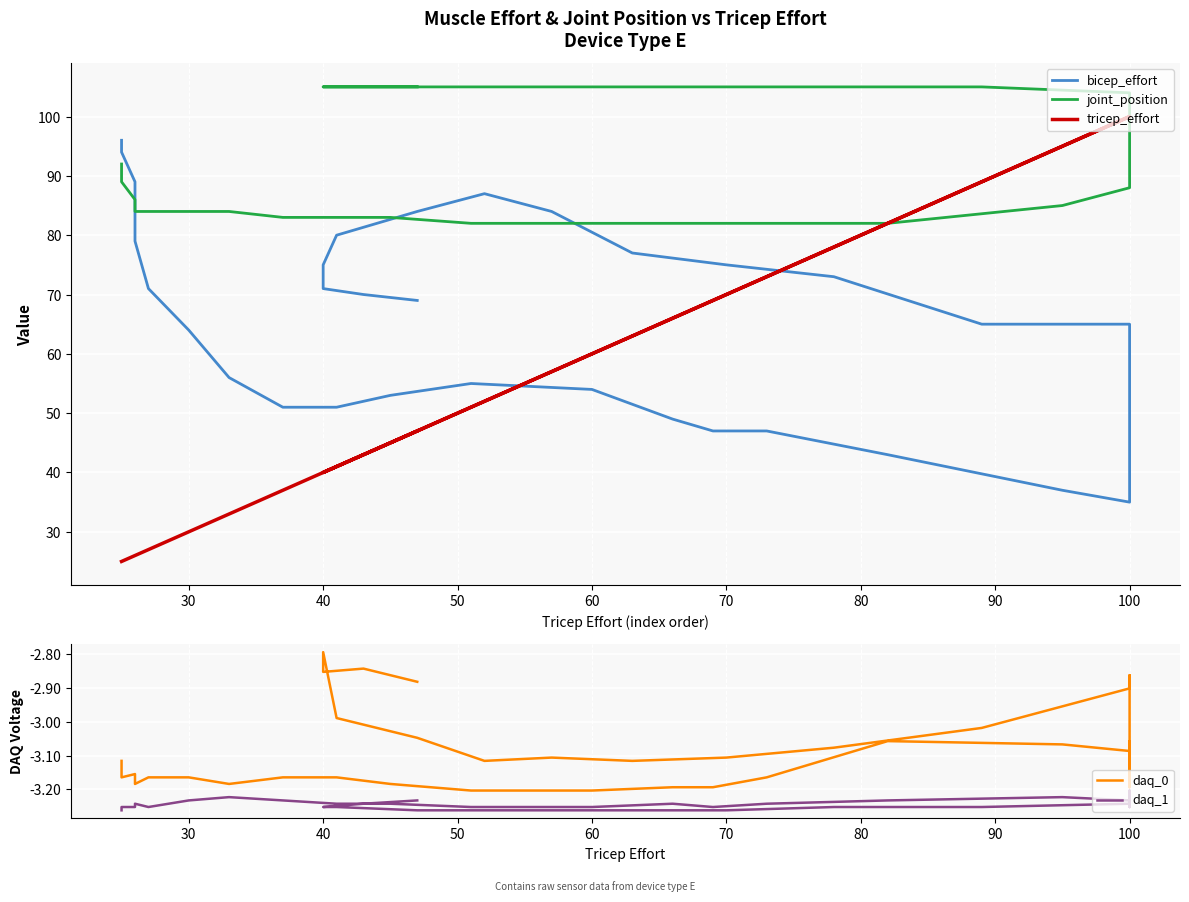

What is the label of the 10th point from the right?

30